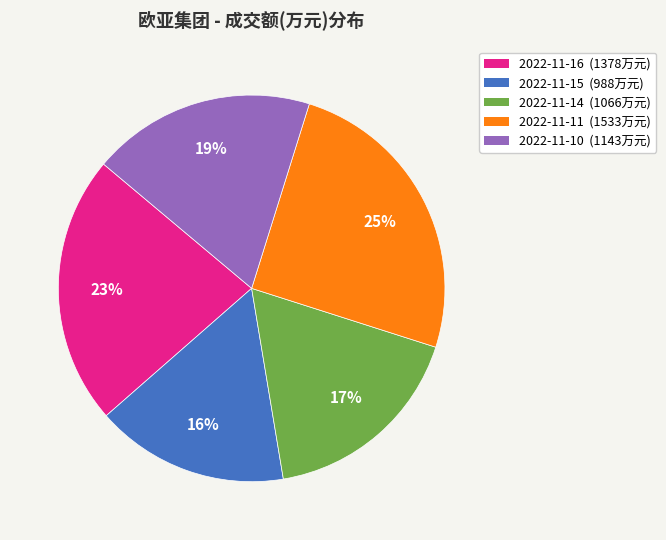

Count the number of slices in the pie.

5